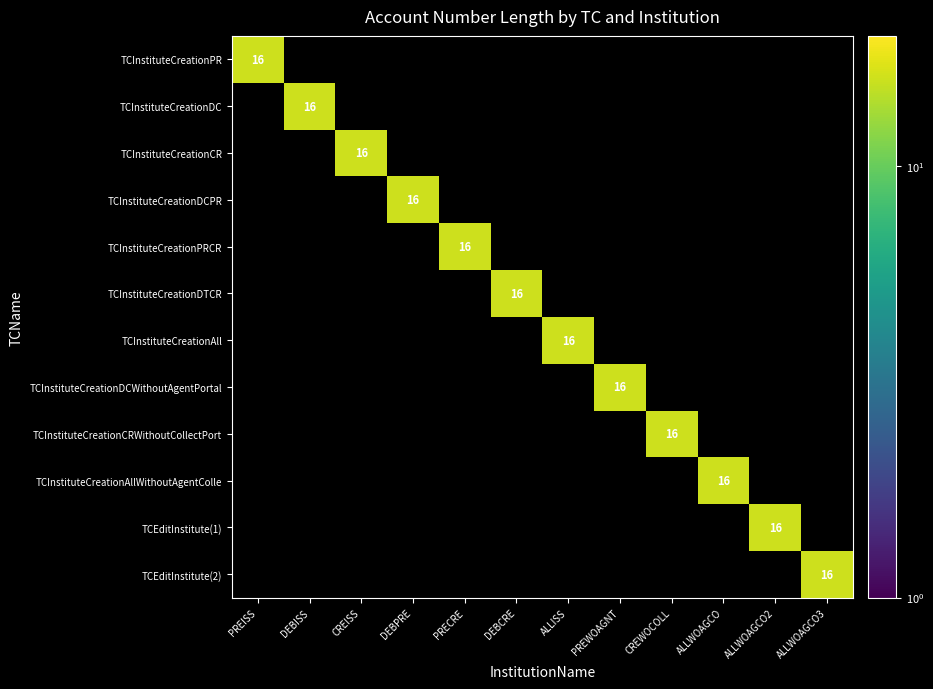

The TCEditInstitute(1) series shows 16 at ALLWOAGCO2. True or false?

True